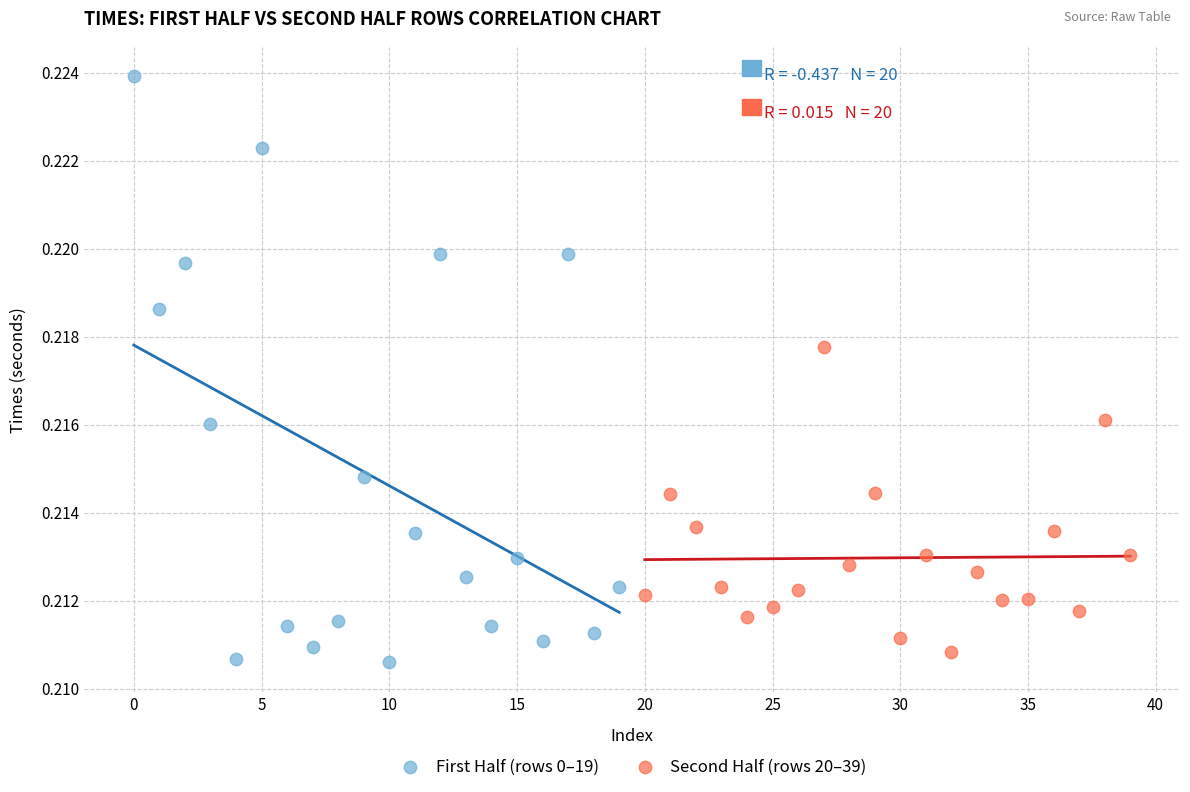

Which series has the largest Y range (max minus min)?

First Half (rows 0–19)